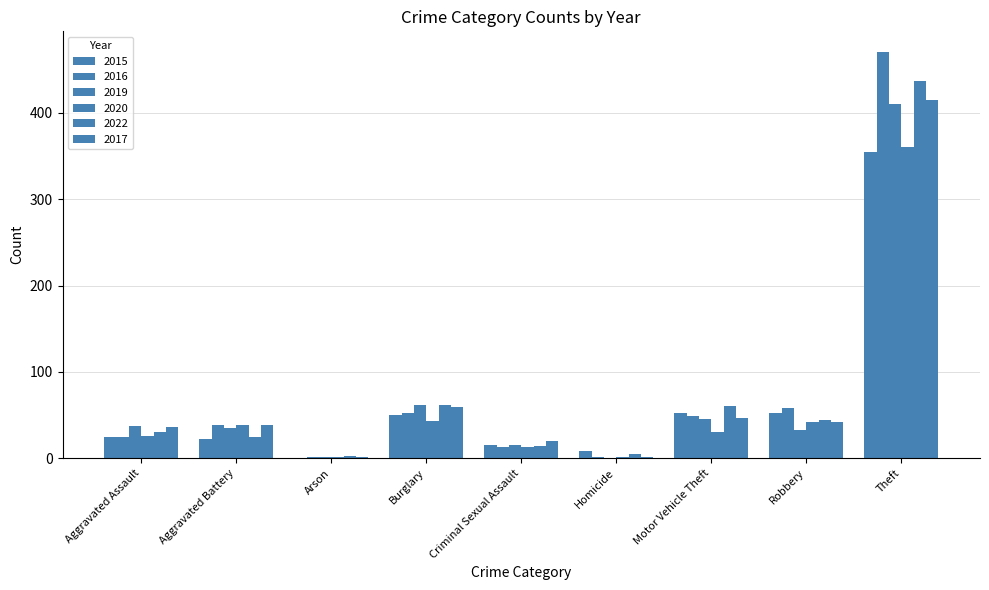

Are the bars horizontal?

No